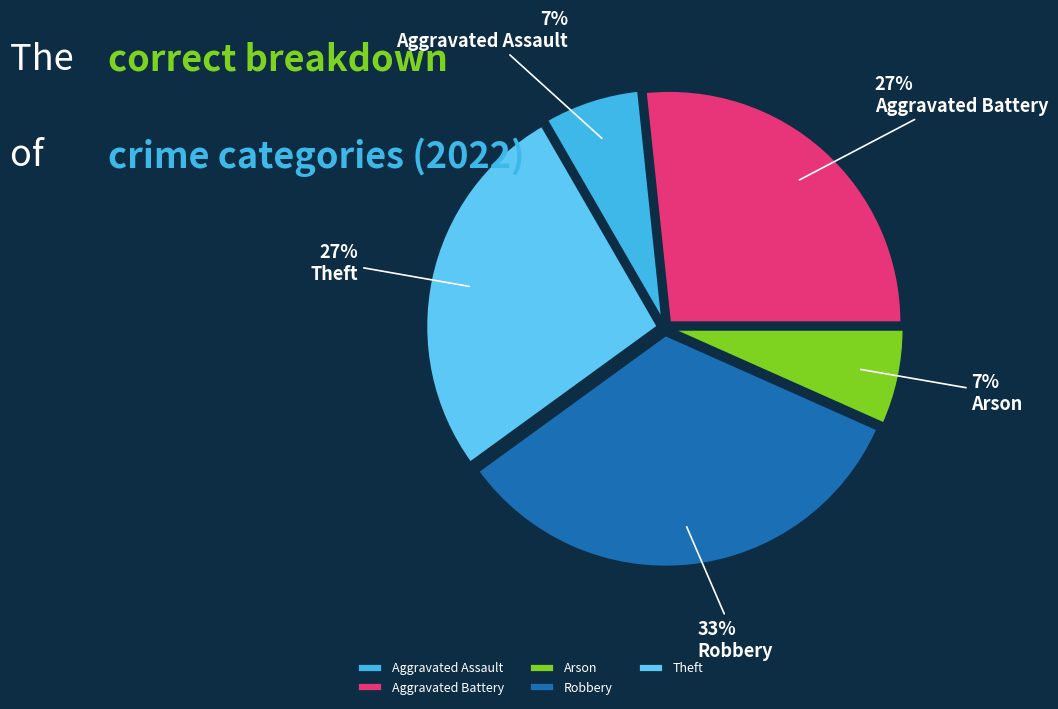

The Theft slice represents 20% of the pie. True or false?

False